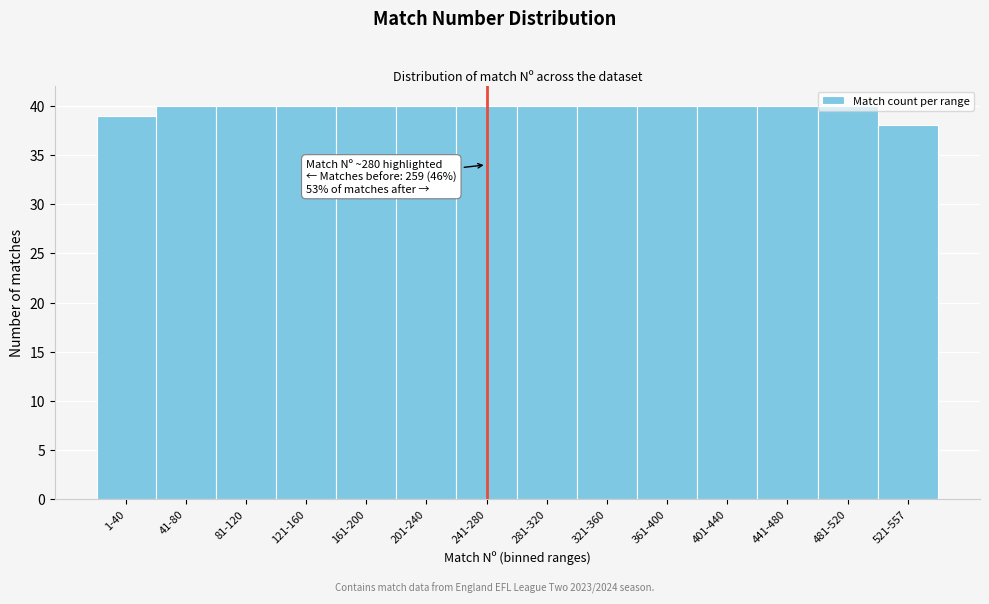

What is the ratio of the value at 161-200 to the value at 361-400?

1.0